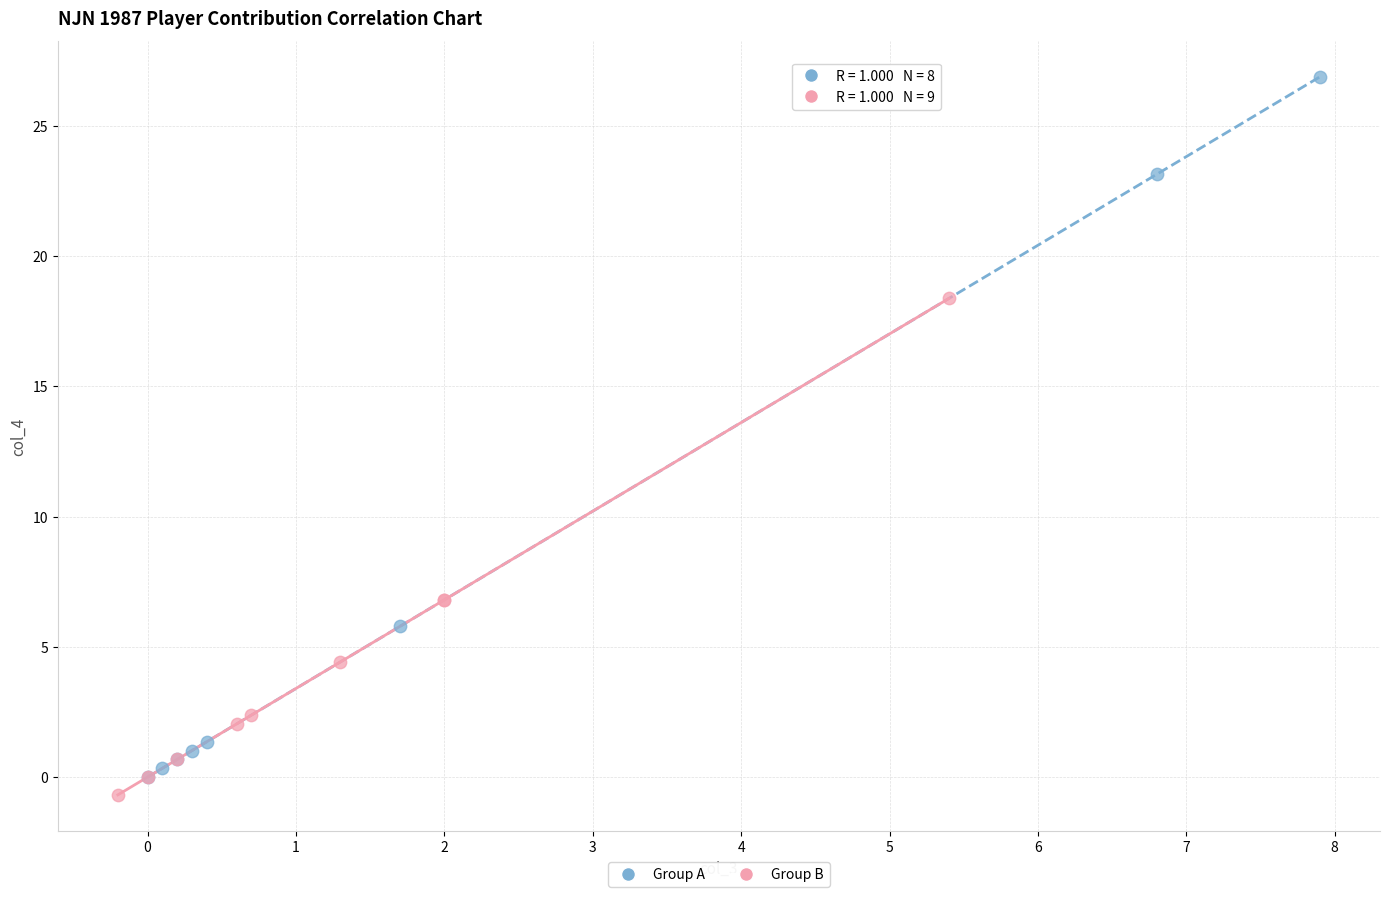

Which series contains the highest Y value?

Group A